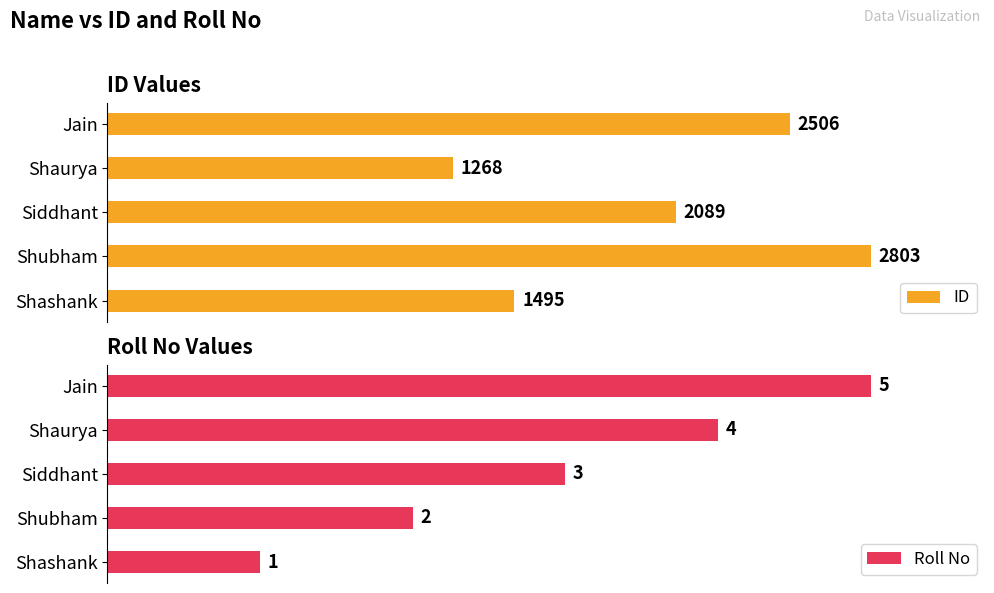

How many series are shown in this chart?

2